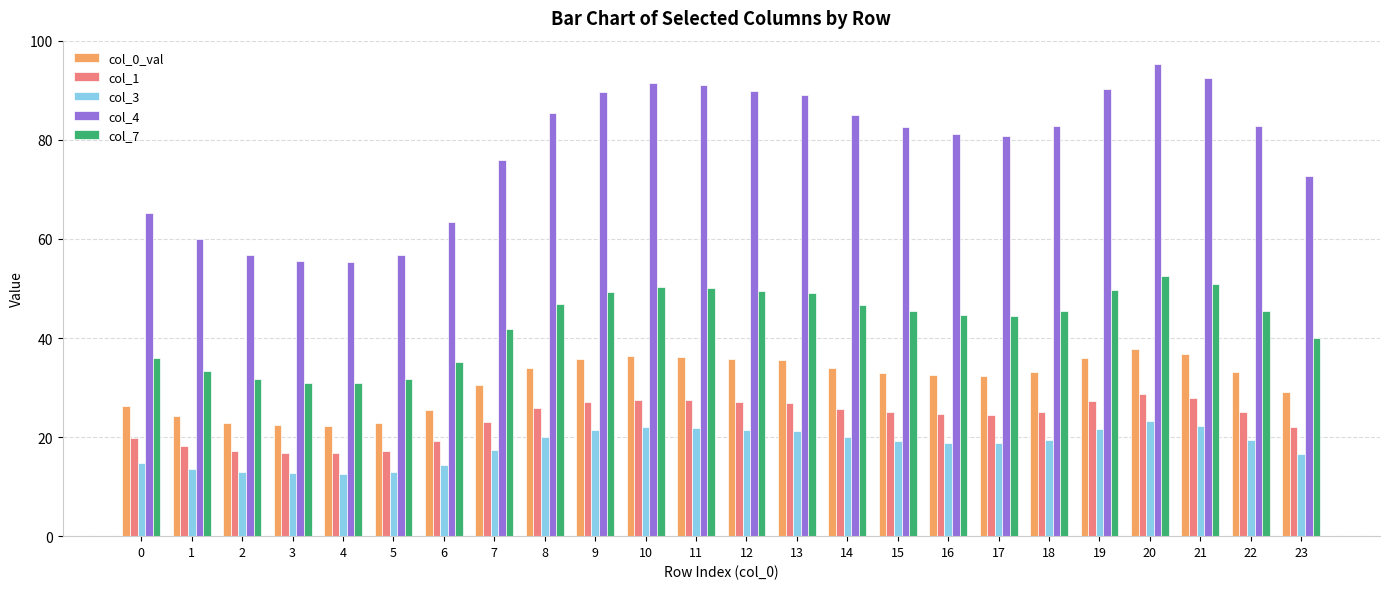

What is the difference between the maximum and minimum values in the col_4 series?

40.0